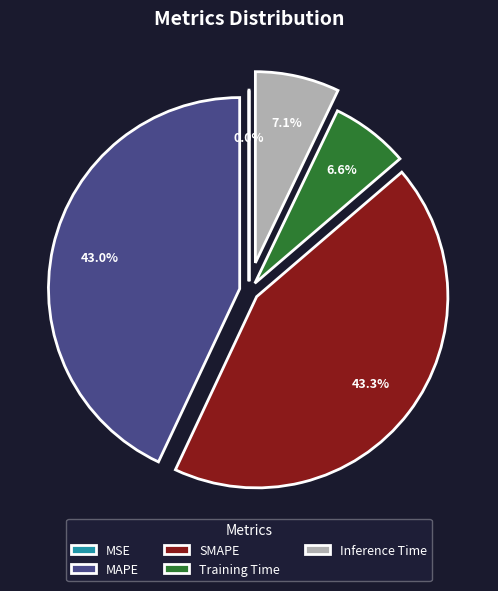

Between Training Time and SMAPE, which is larger?

SMAPE